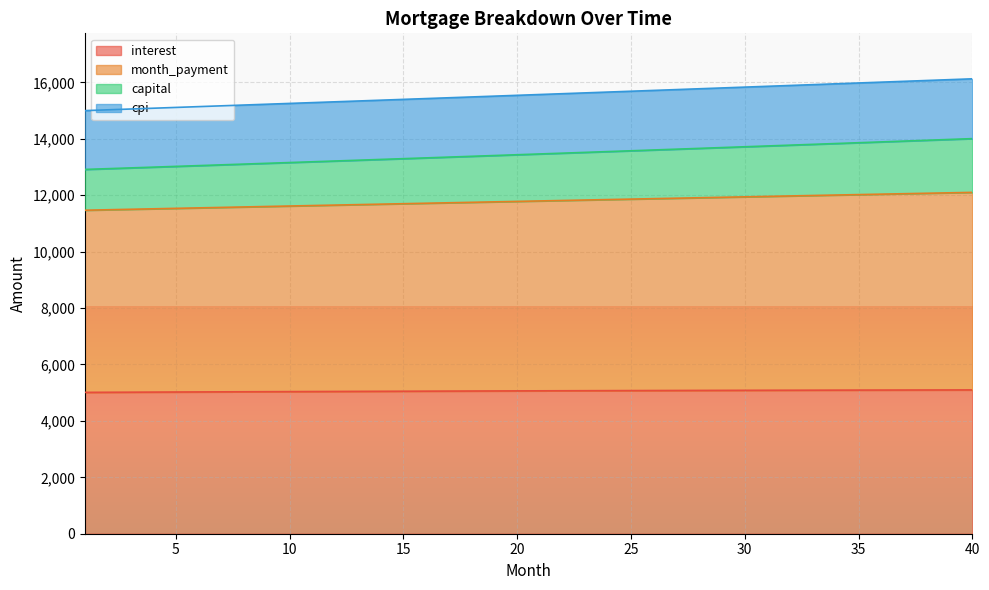

At which category is the sum across all series the highest?

40